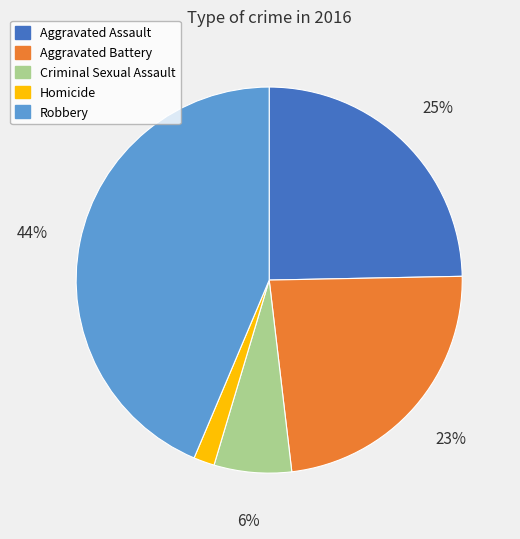

How many slices are in this pie chart?

5